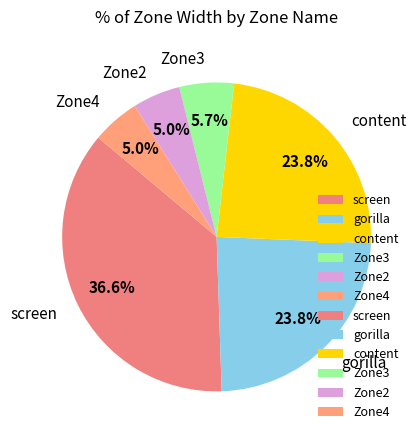

To the nearest percent, what is the combined percentage of content and gorilla?

48%